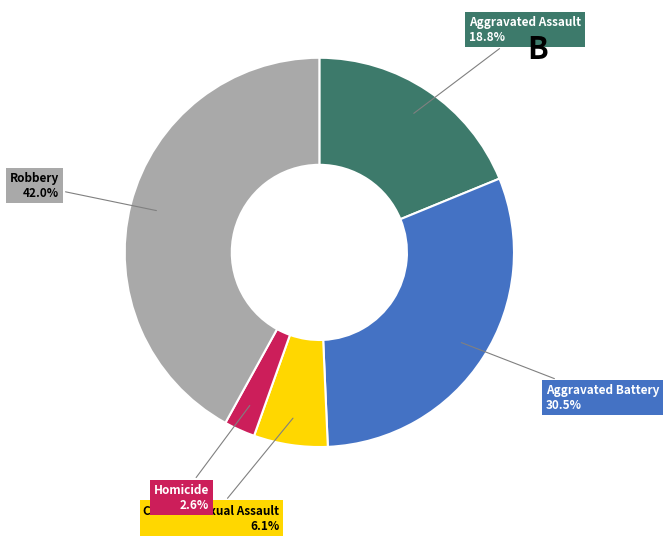

To the nearest percent, what percentage of the pie is Aggravated Assault?

19%